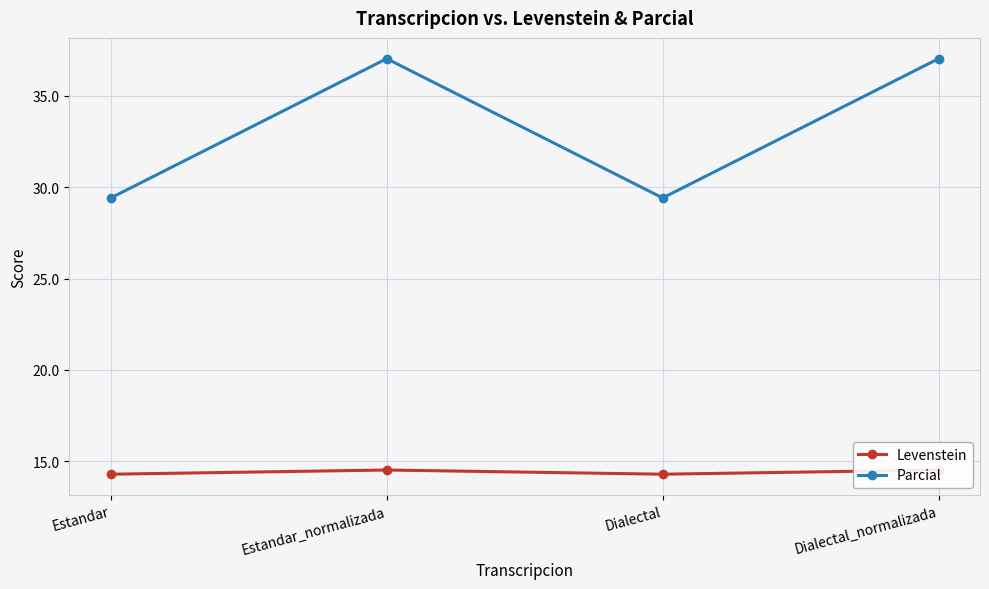

Which series changed the most between Dialectal and Dialectal_normalizada?

Parcial